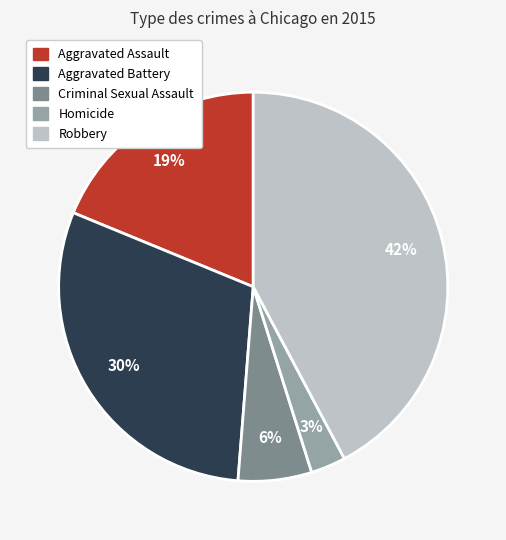

Is there any slice that represents more than half of the pie?

No